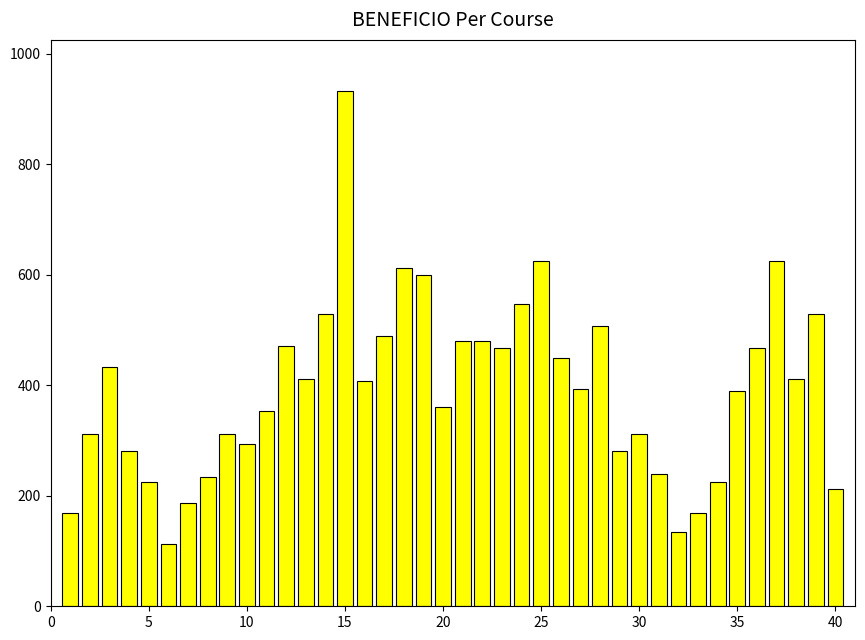

What is the average value?

391.6